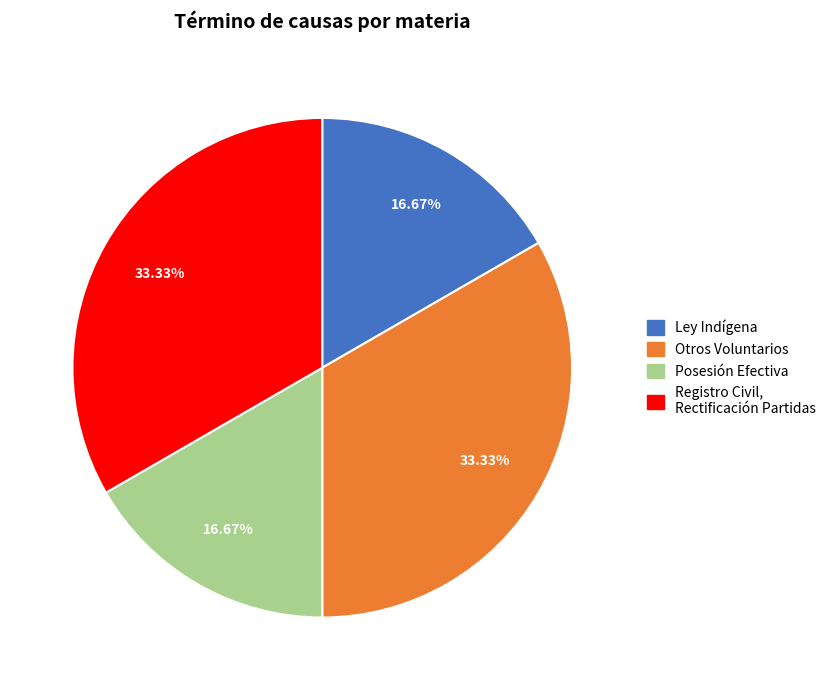

Is there a majority slice in this chart?

No